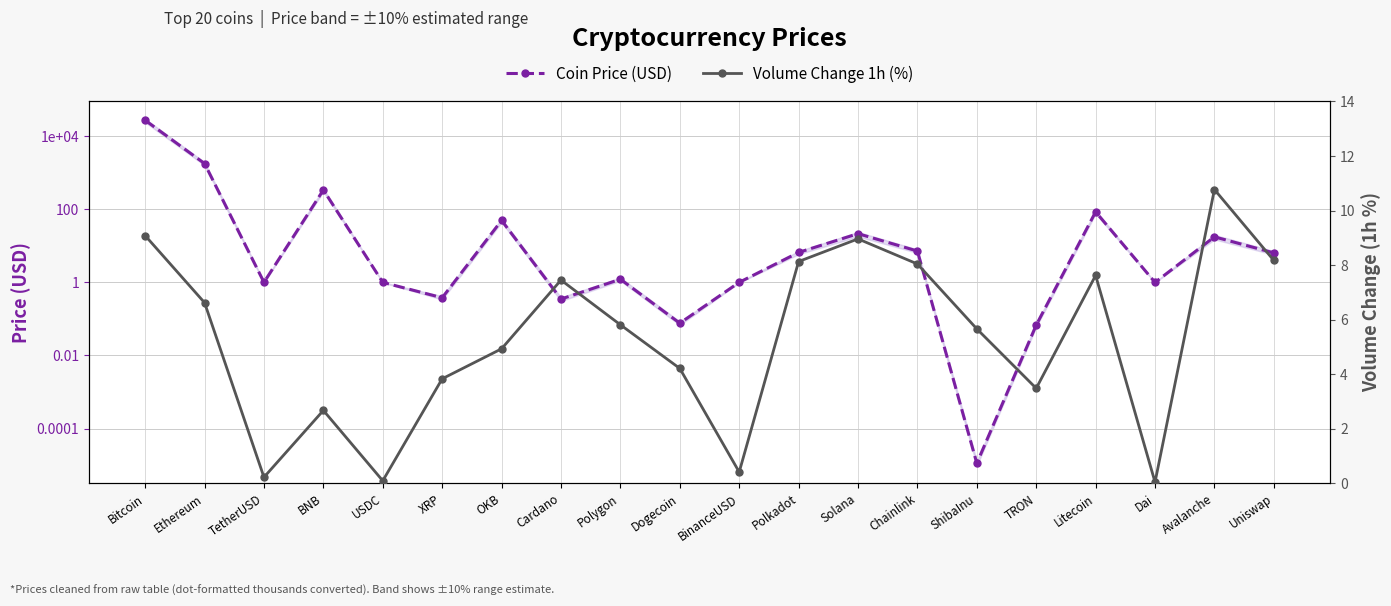

What is the difference between the second highest and second lowest values in the Coin Price (USD) series?

1787.3